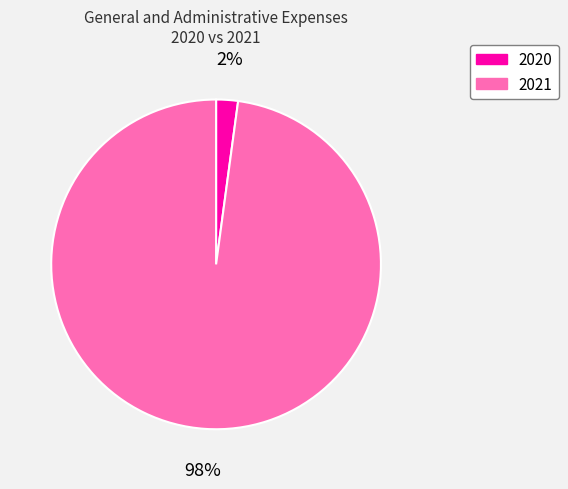

Which slice is the smallest?

2020